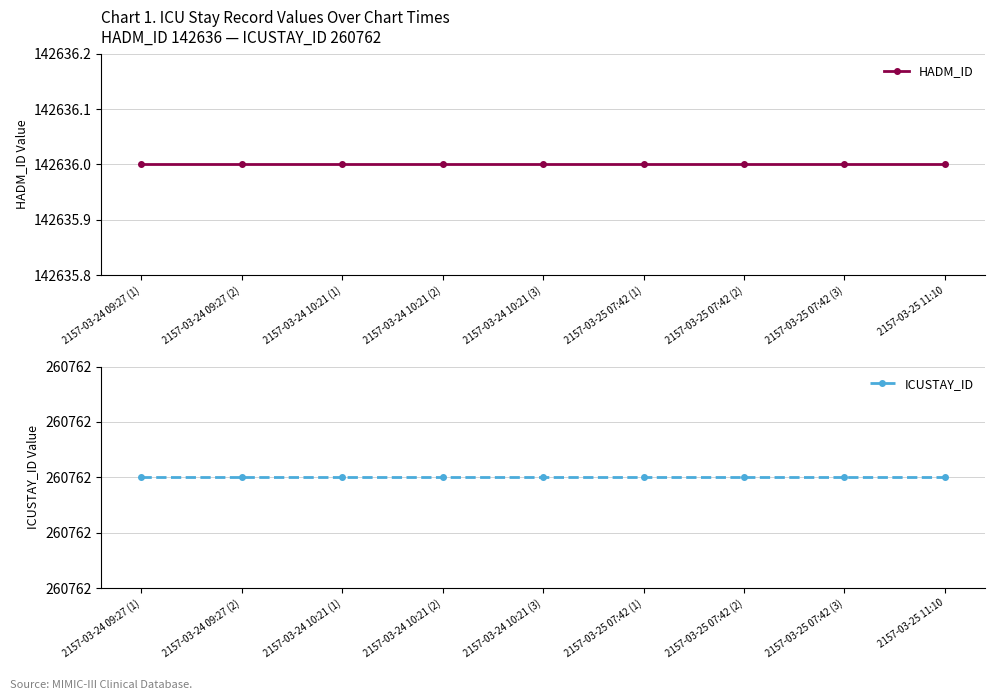

How many data points does each series have?

9